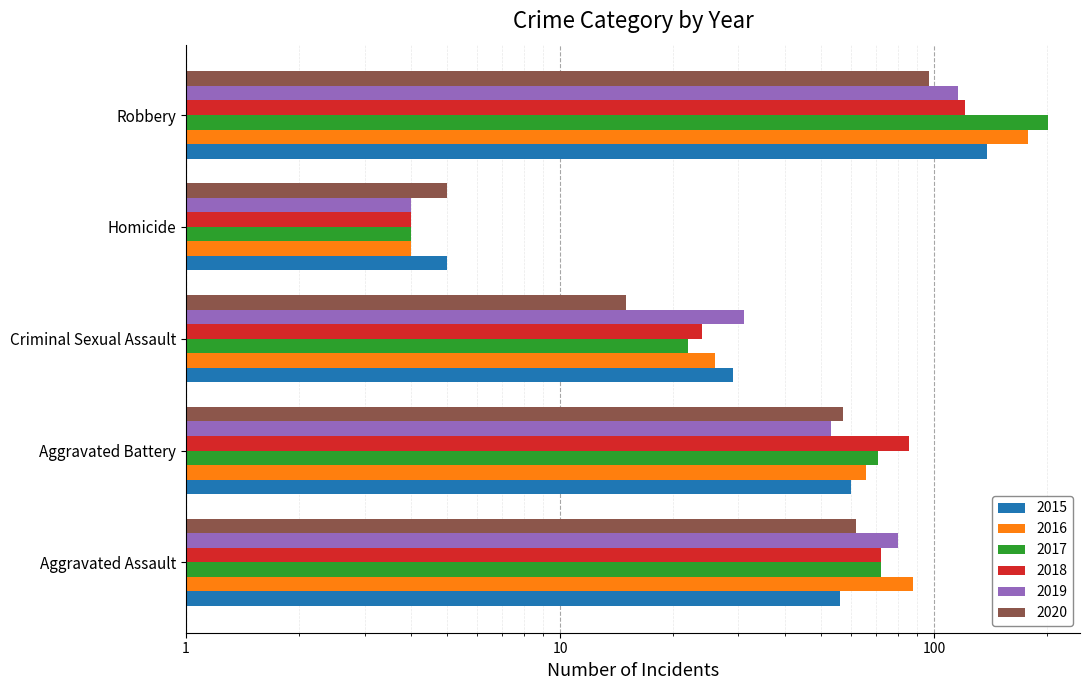

What is the average value of the 2015 series?

58